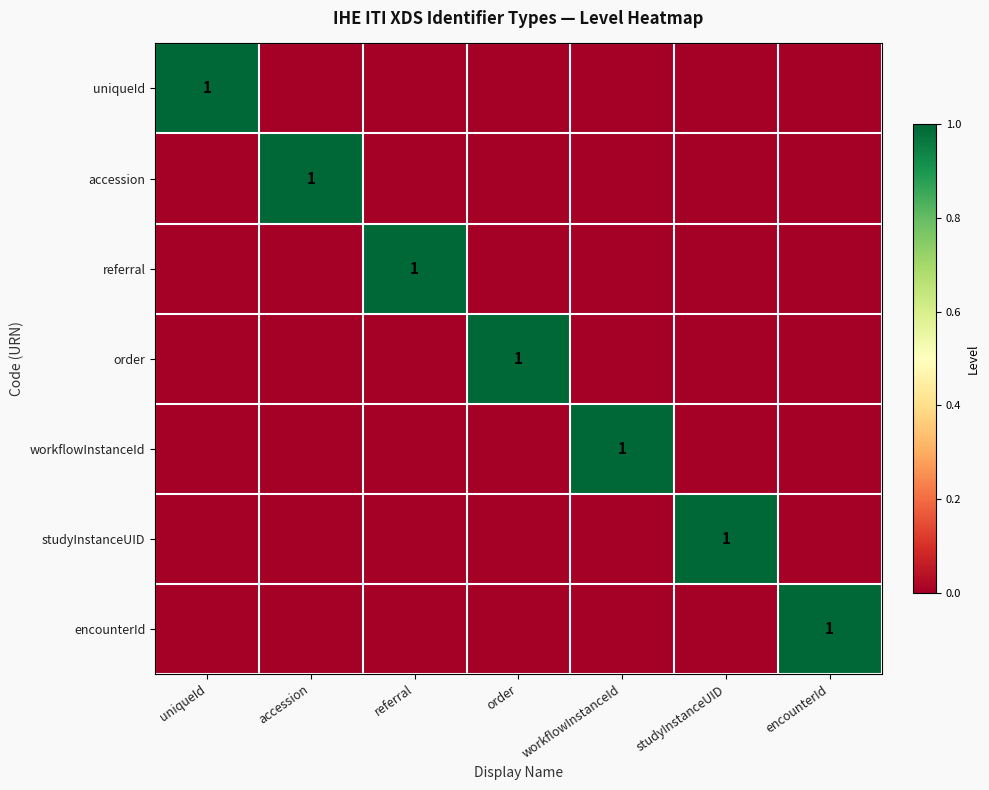

The workflowInstanceId series shows 1 at workflowInstanceId. True or false?

True